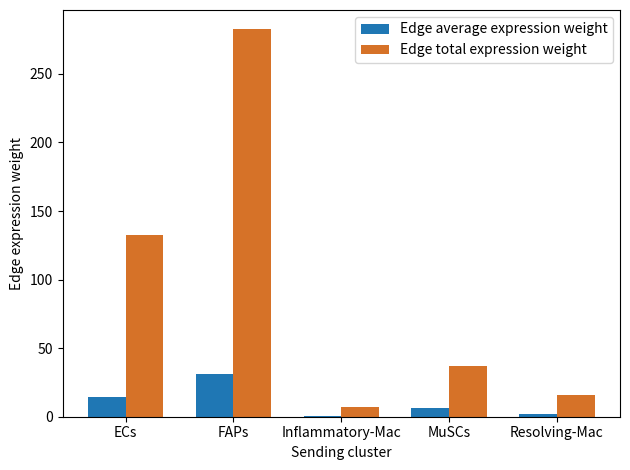

Does the chart contain stacked bars?

No